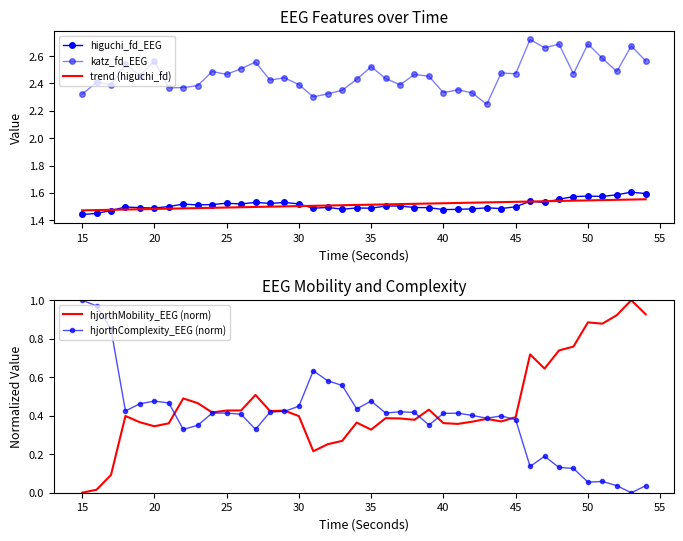

What is the maximum value for katz_fd_EEG?

2.7